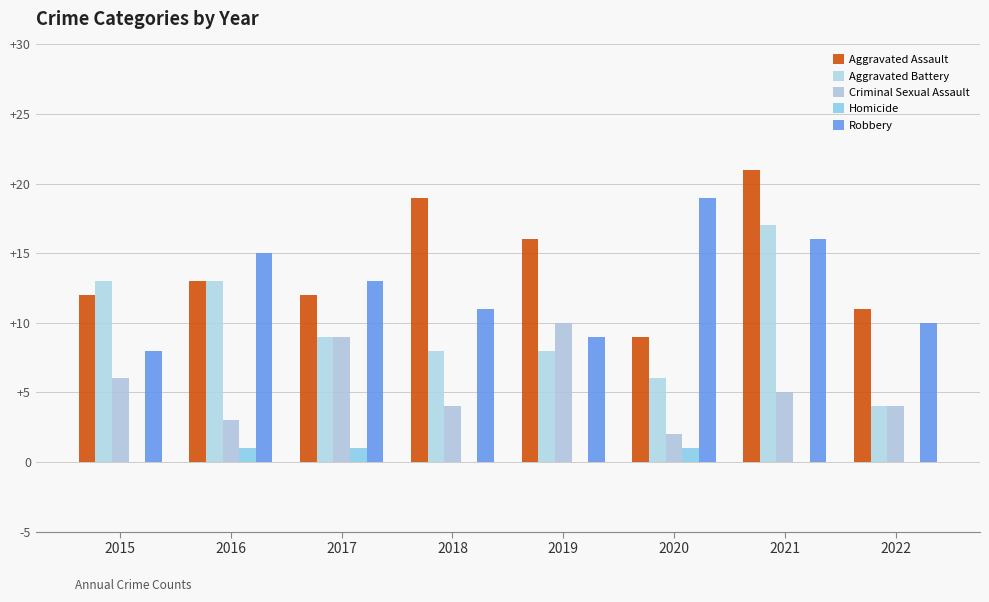

The Robbery series shows 8 at 2015. True or false?

True